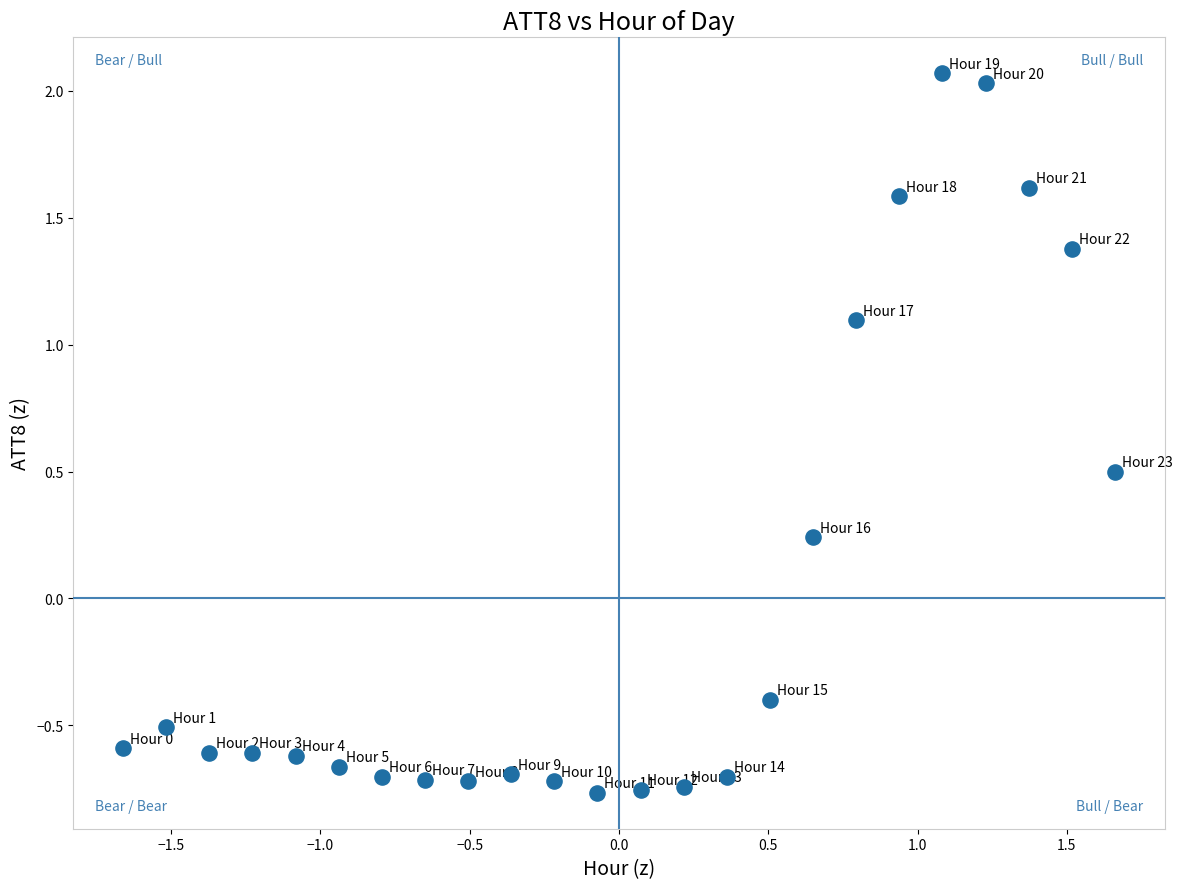

What is the range of Y values (max minus min)?

2.8